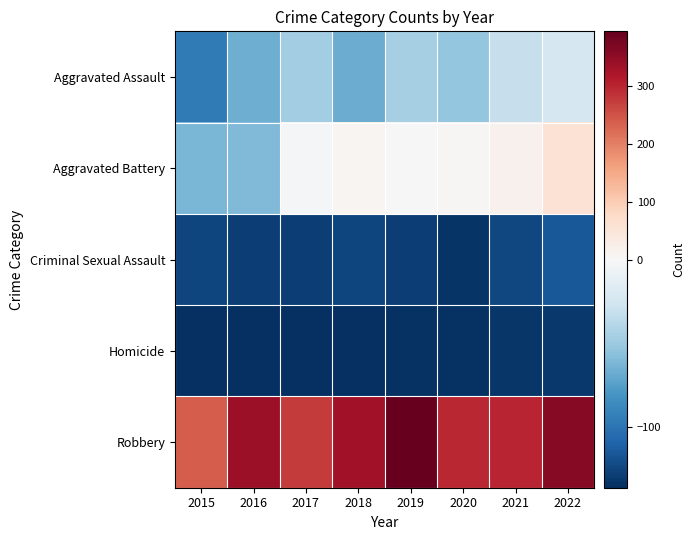

Which series changed the most between 2018 and 2019?

Robbery